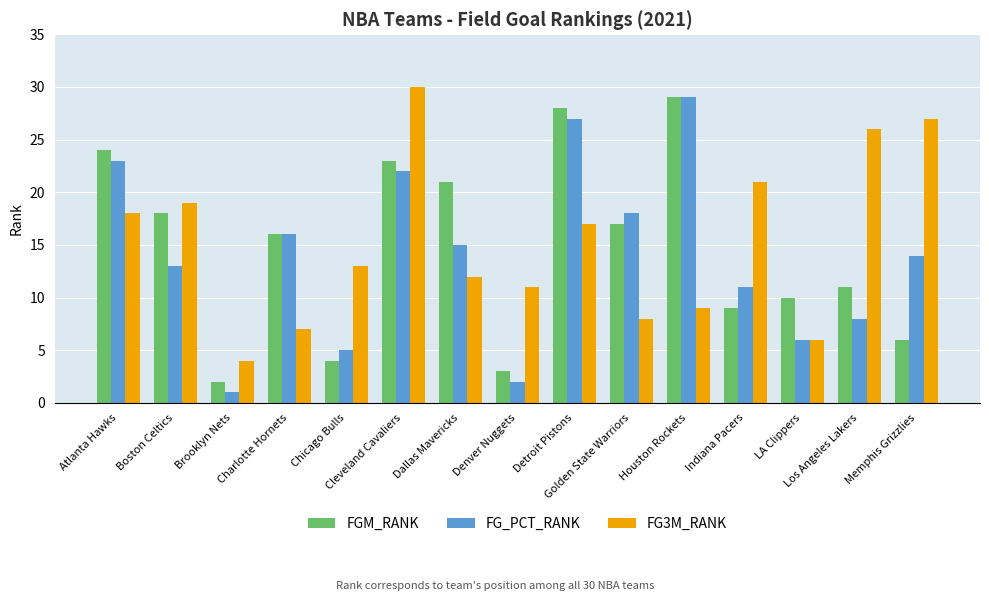

At which category is the sum across all series the highest?

Cleveland Cavaliers